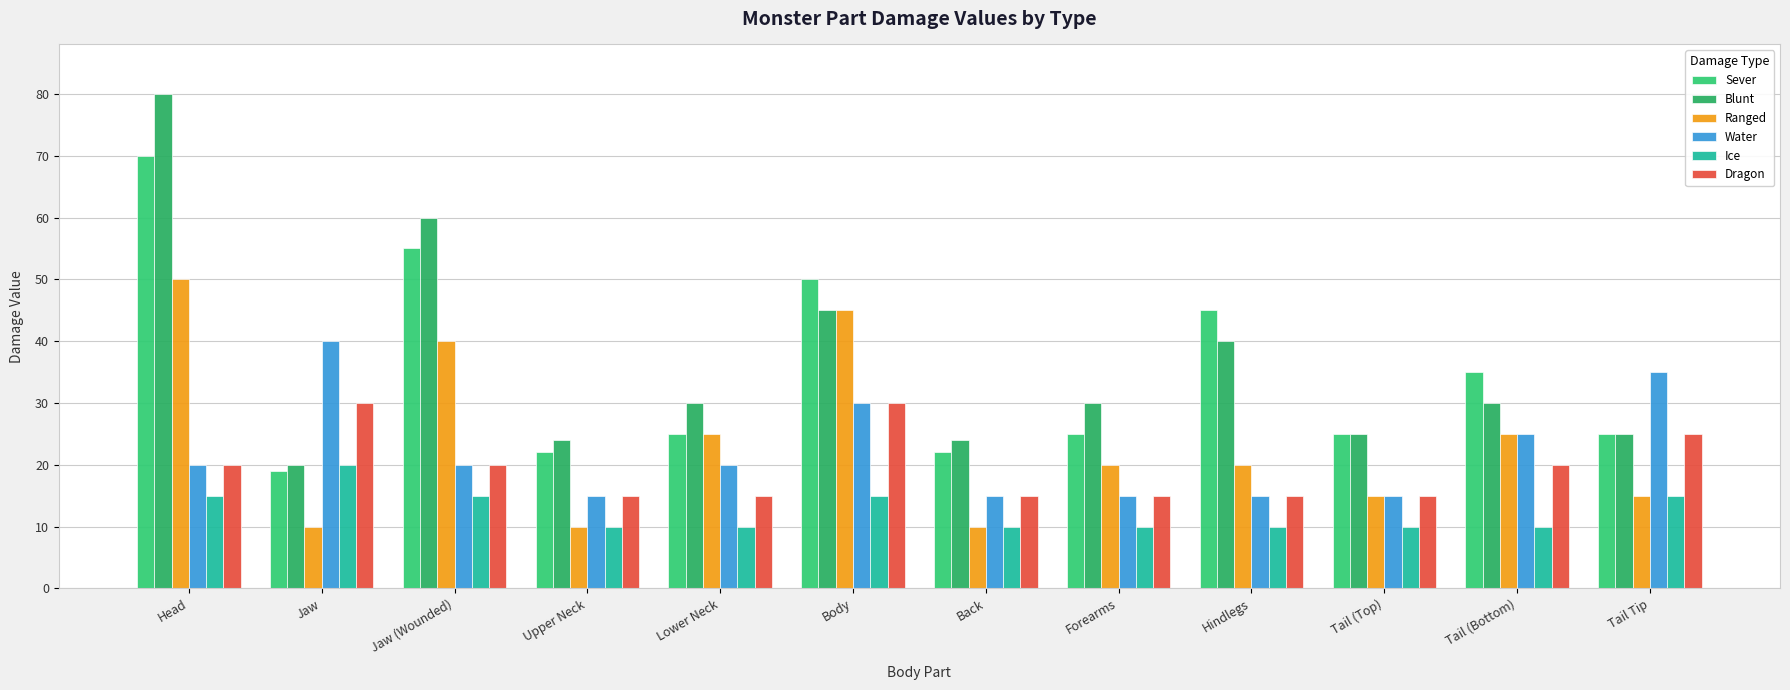

What is the lowest value of the Blunt series?

20